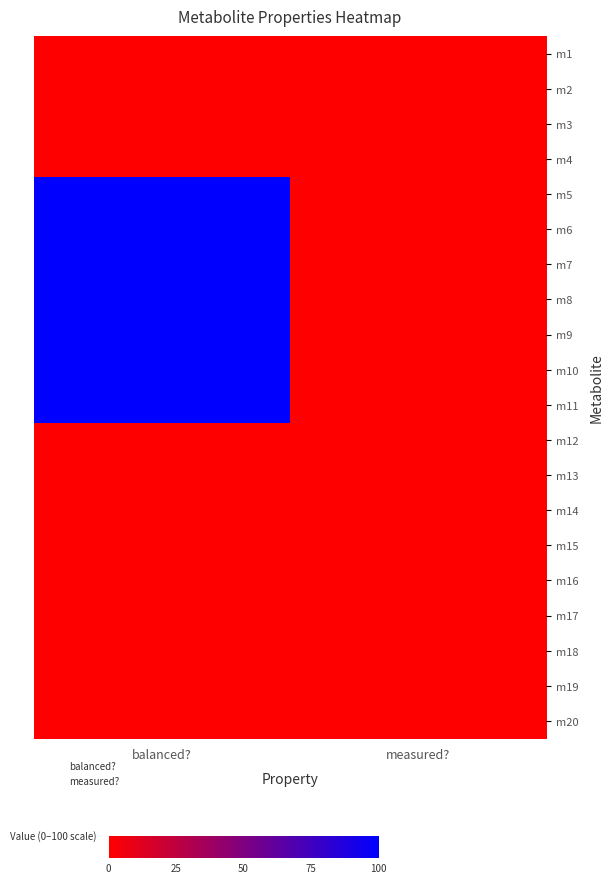

Which category has the lowest value across all series?

balanced?